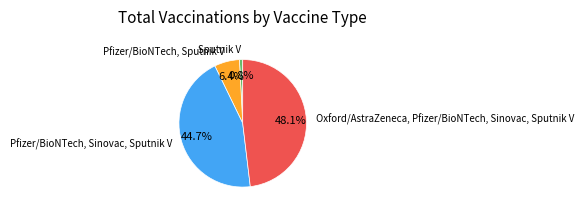

To the nearest percent, what is the difference between the largest and smallest slice percentages?

47%